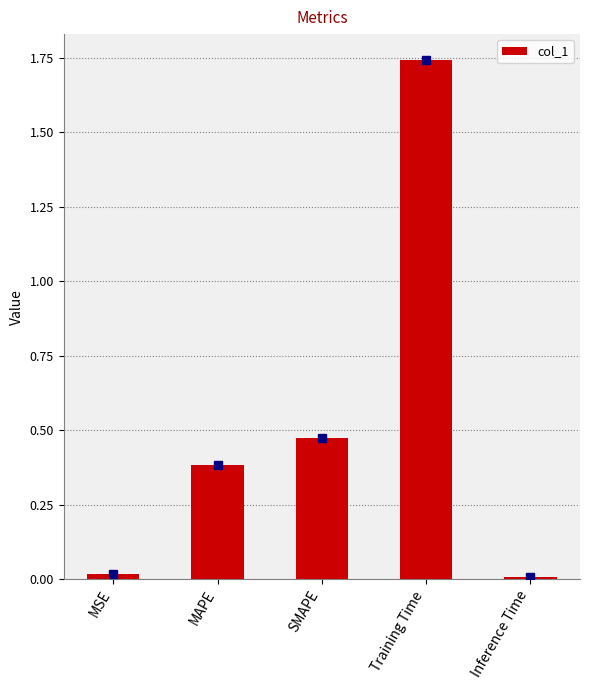

Which has a higher value, SMAPE or Training Time?

Training Time